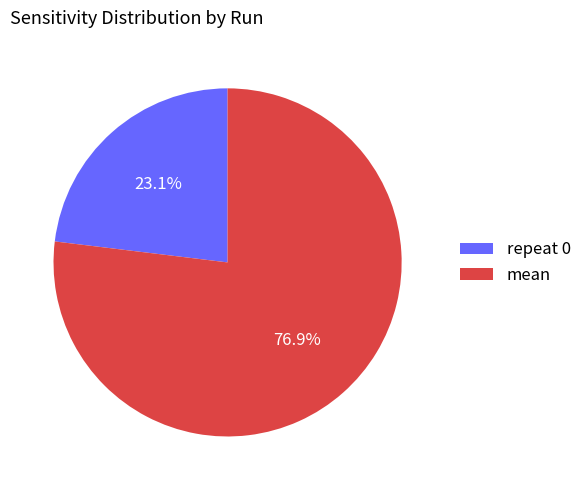

To the nearest percent, what is the combined percentage of mean and repeat 0?

100%